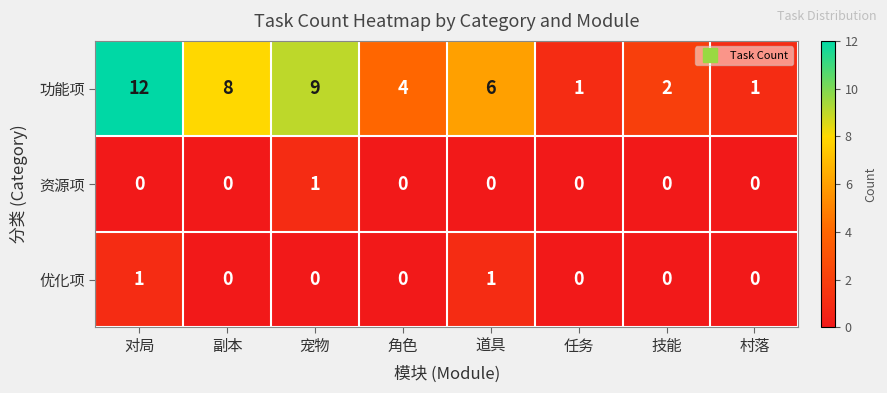

How many values in the 功能项 series are below 6?

4